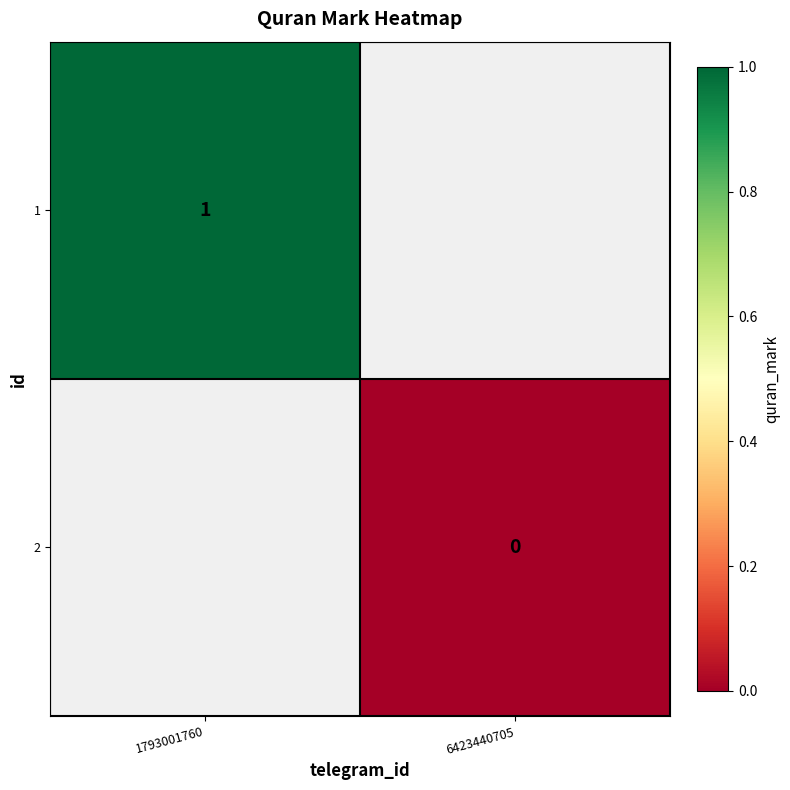

Which category has the lowest value across all series?

6423440705